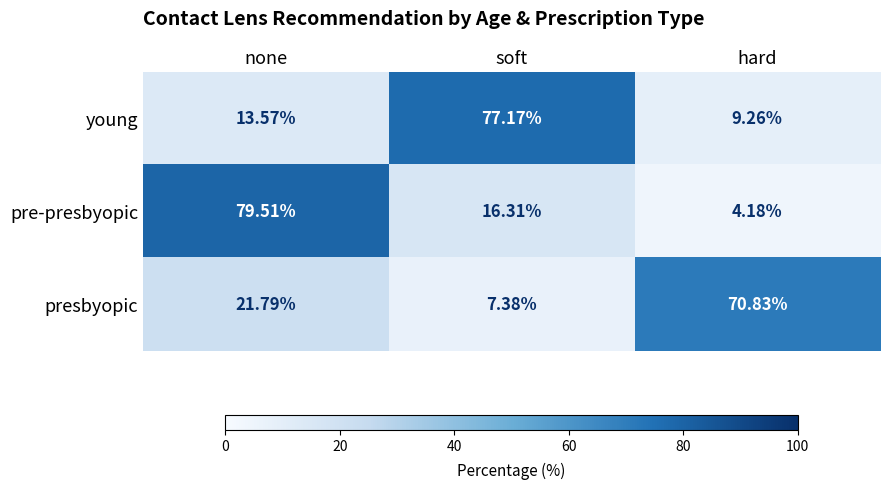

Which series has the widest spread of values?

pre-presbyopic